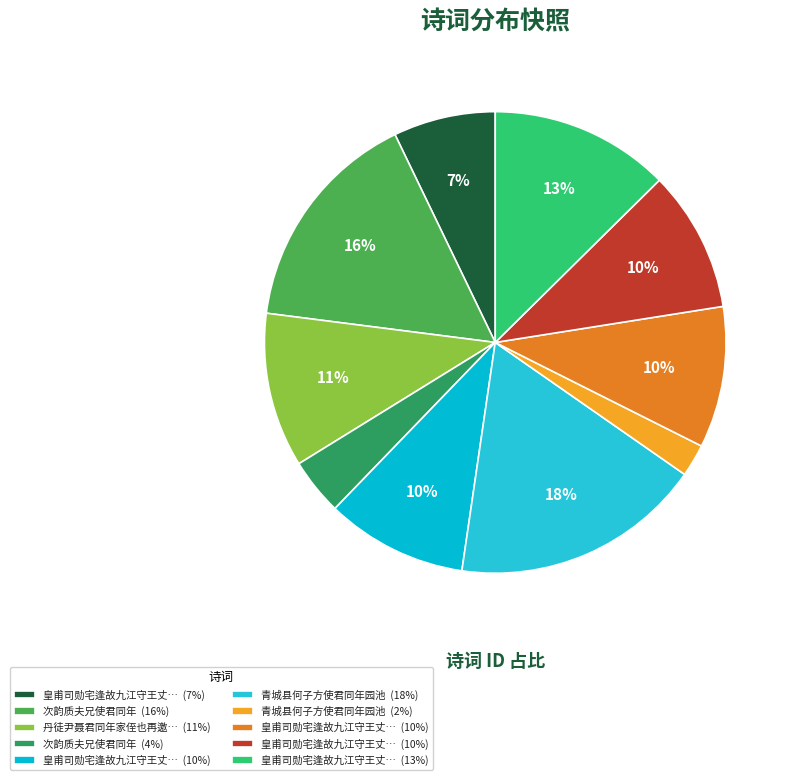

Which category has the smallest portion of the pie?

青城县何子方使君同年园池